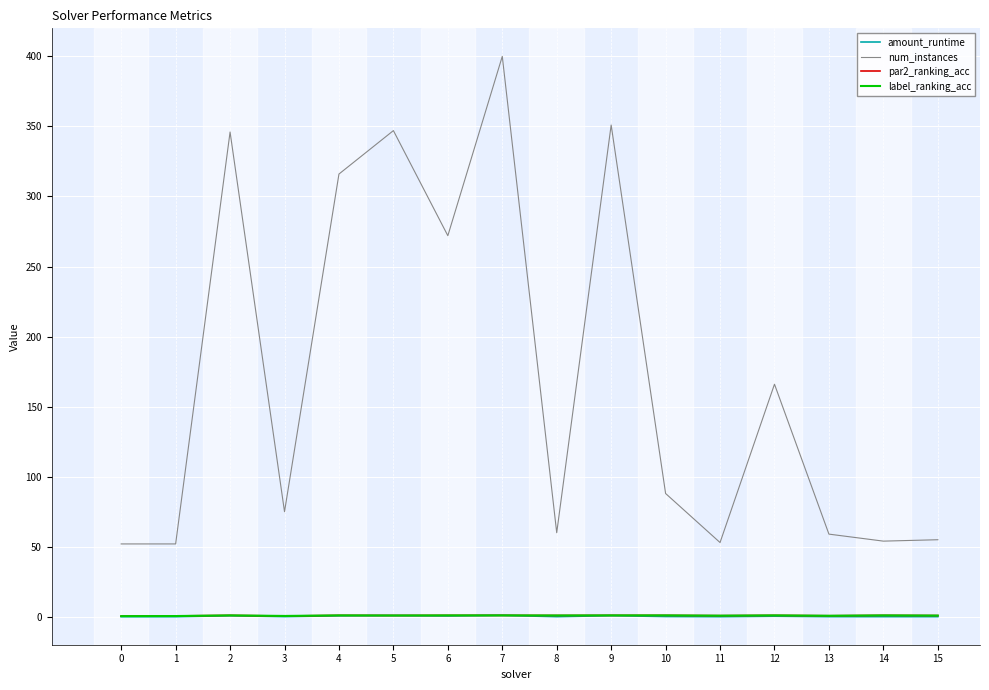

Is the value of amount_runtime at 4 greater than the value of num_instances at 9?

No